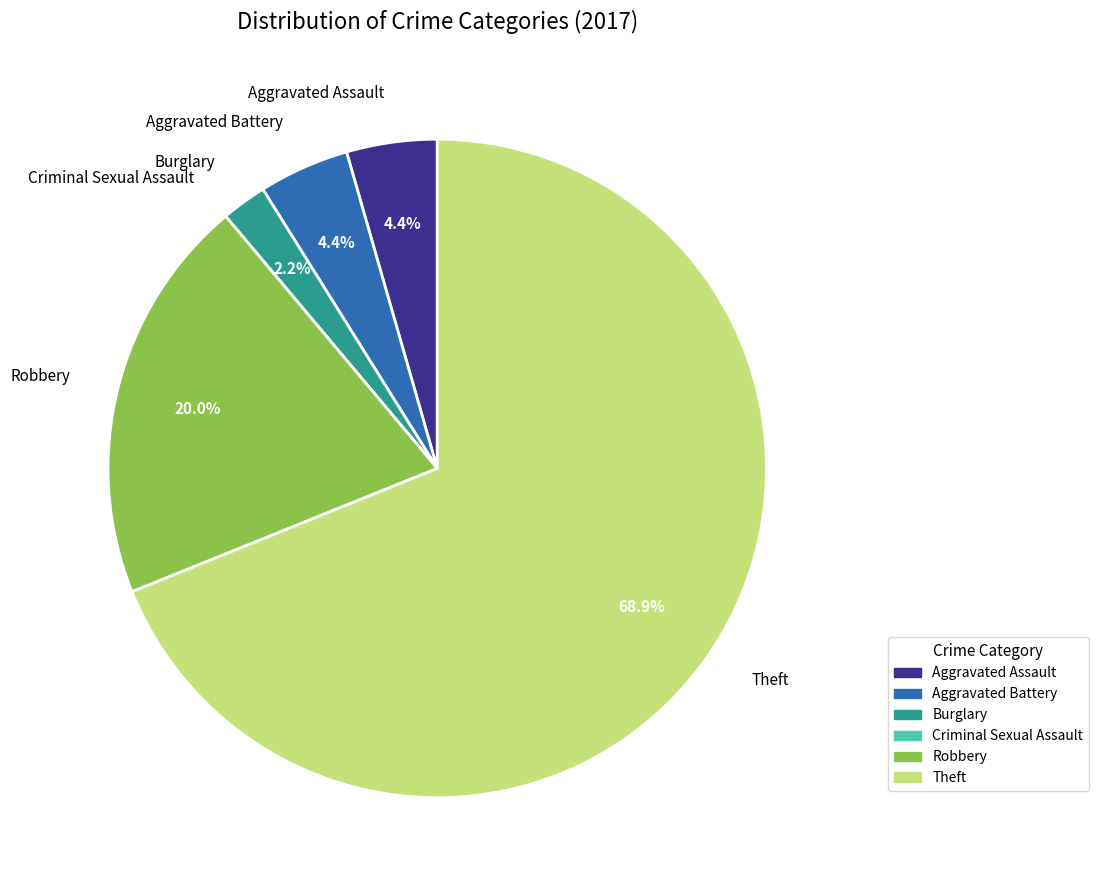

The Burglary slice represents 2% of the pie. True or false?

True